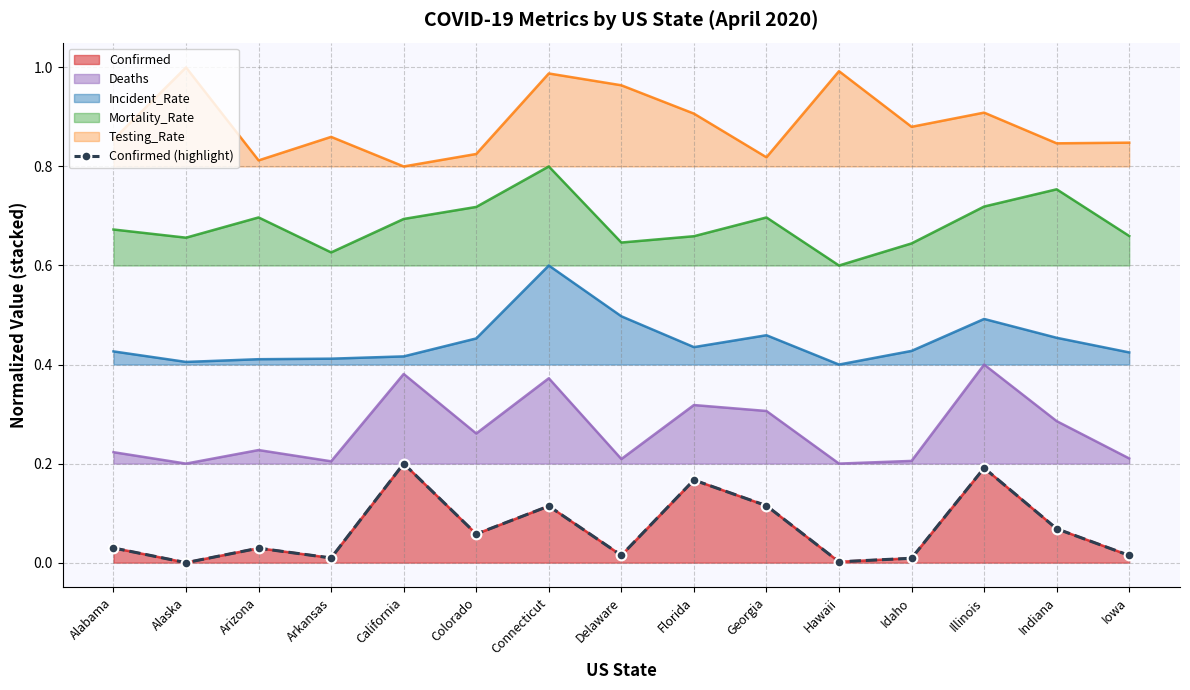

True or false: the data shows 0.0 at Iowa.

True